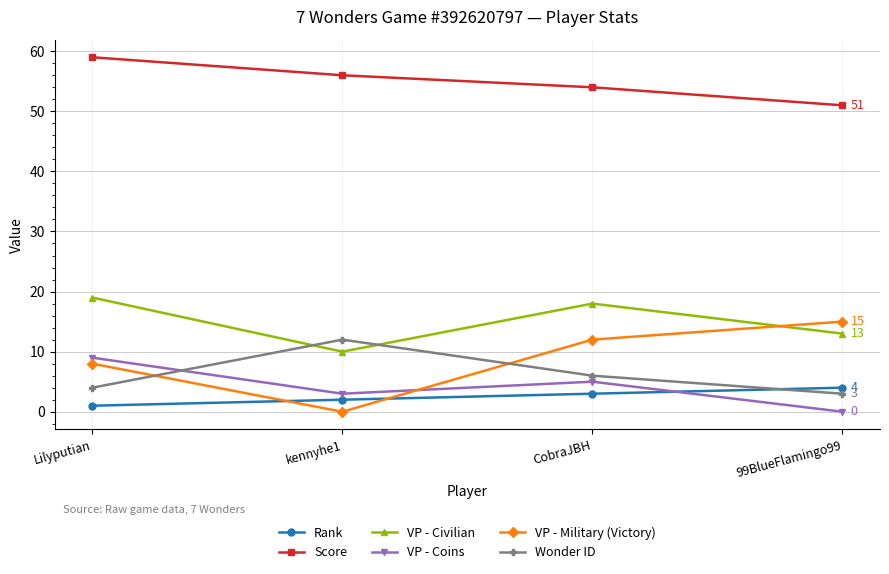

What is the sum of the Rank values at Lilyputian and 99BlueFlamingo99?

5